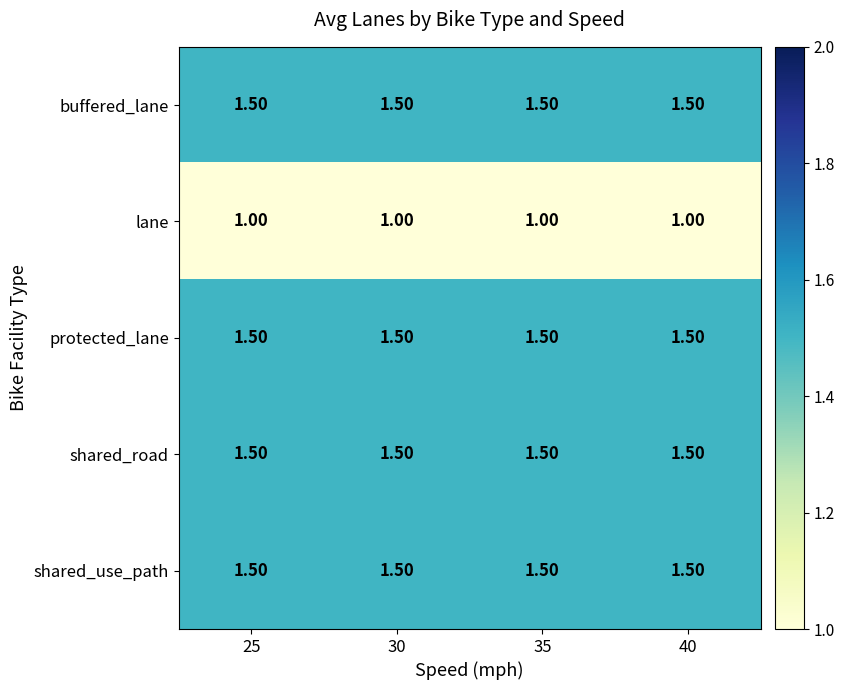

At how many categories does at least one series exceed 1?

4